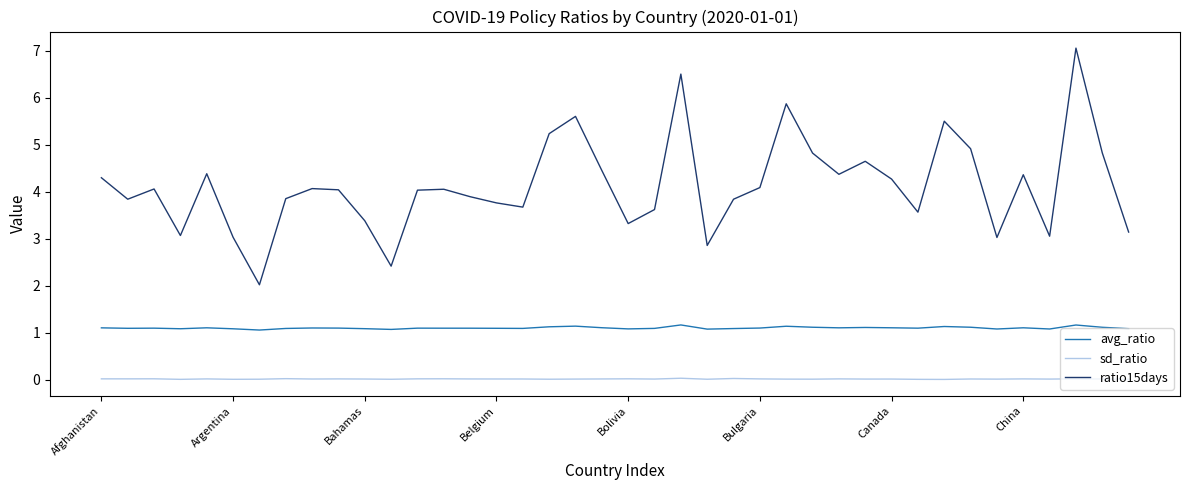

Rank the series by their maximum value, from lowest to highest.

sd_ratio, avg_ratio, ratio15days